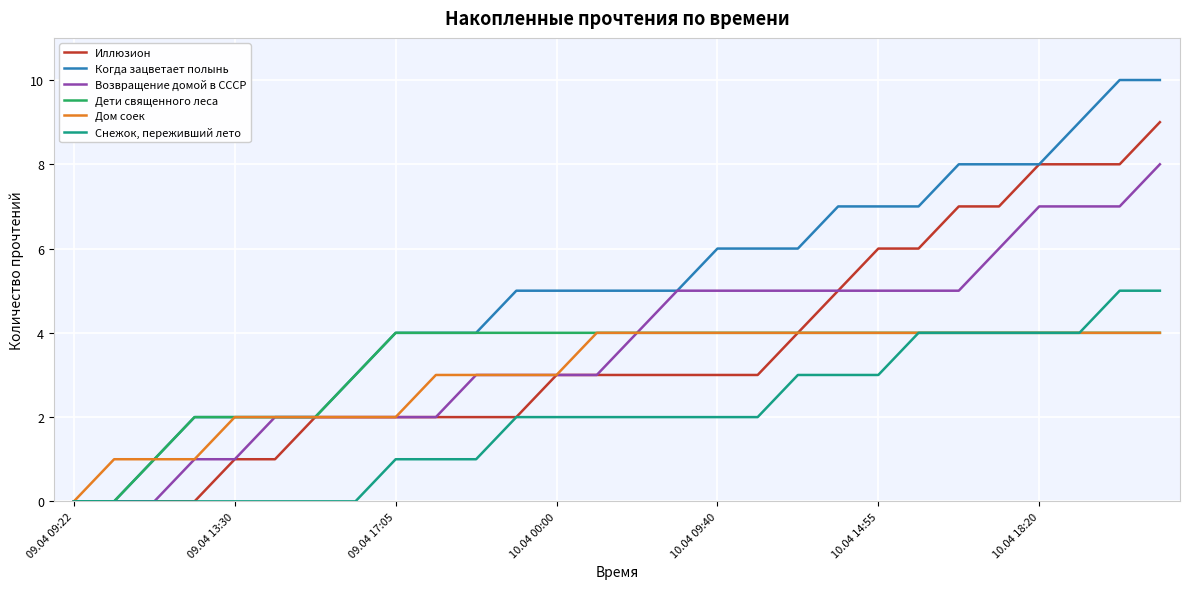

Which series has the largest total across all categories?

Когда зацветает полынь